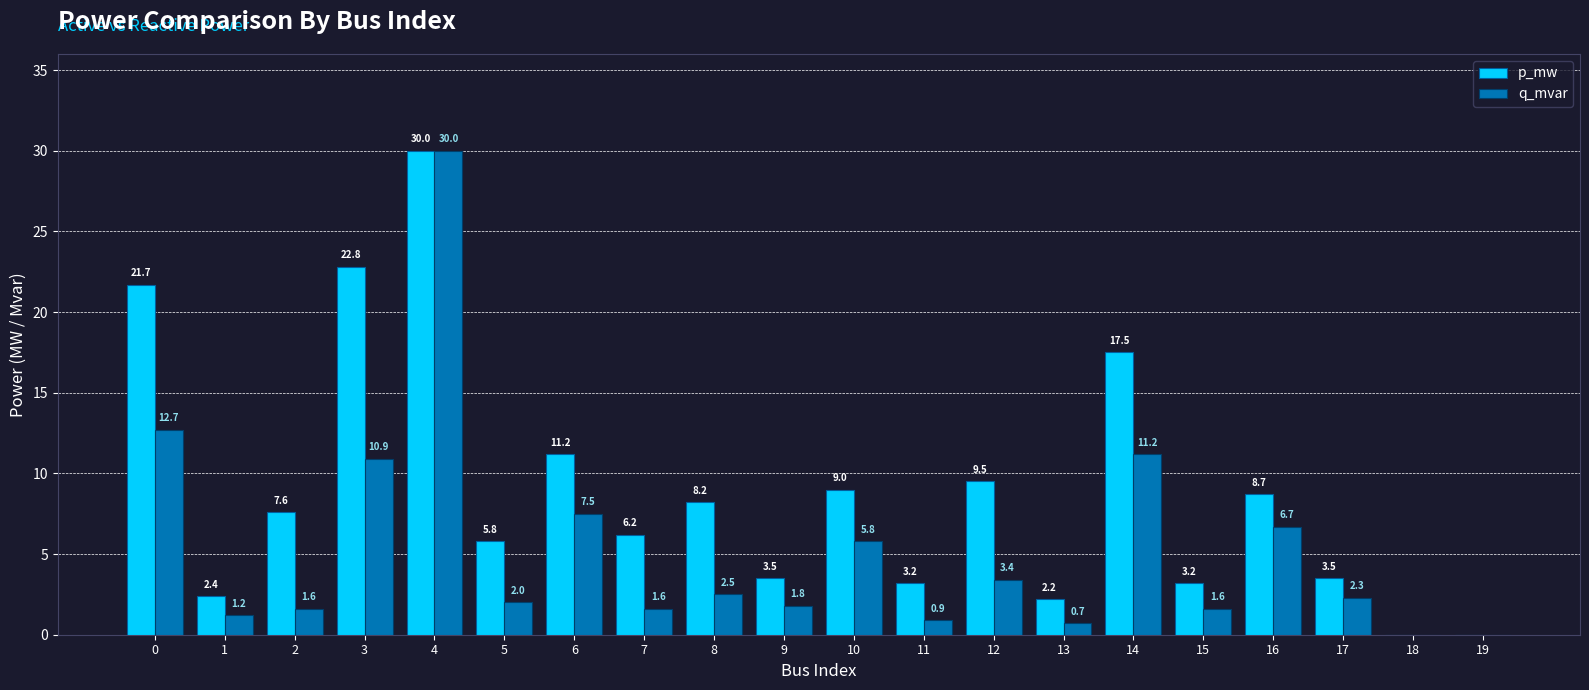

What is the total value across all series at 4?

60.0